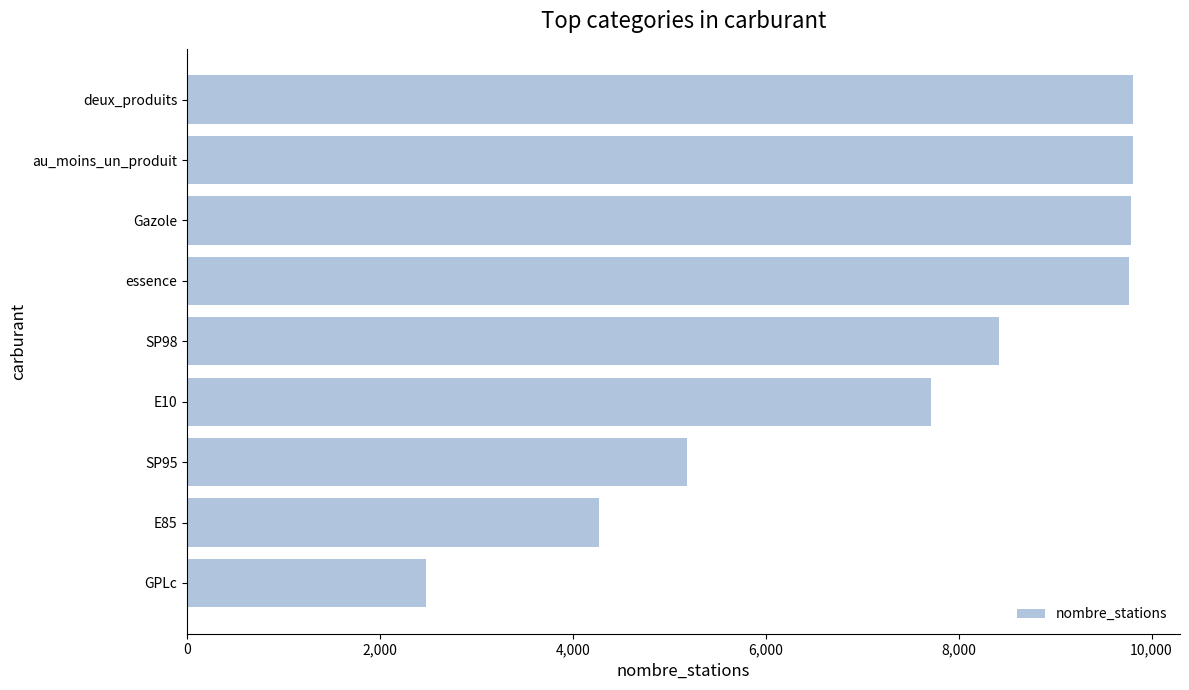

How many bars are there in total?

9